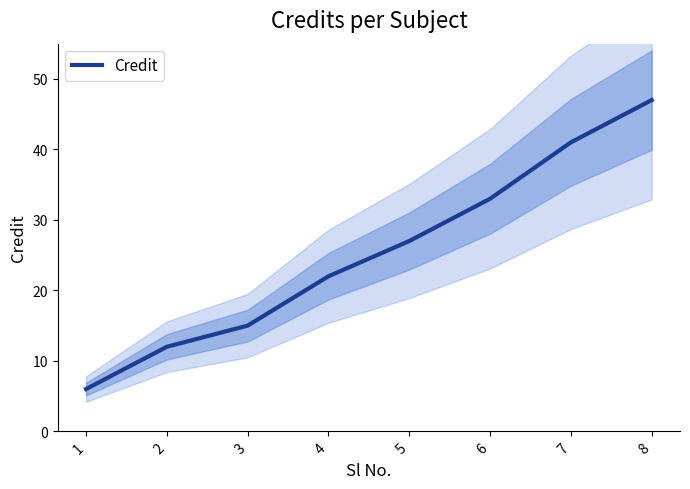

How many values are below 27?

4